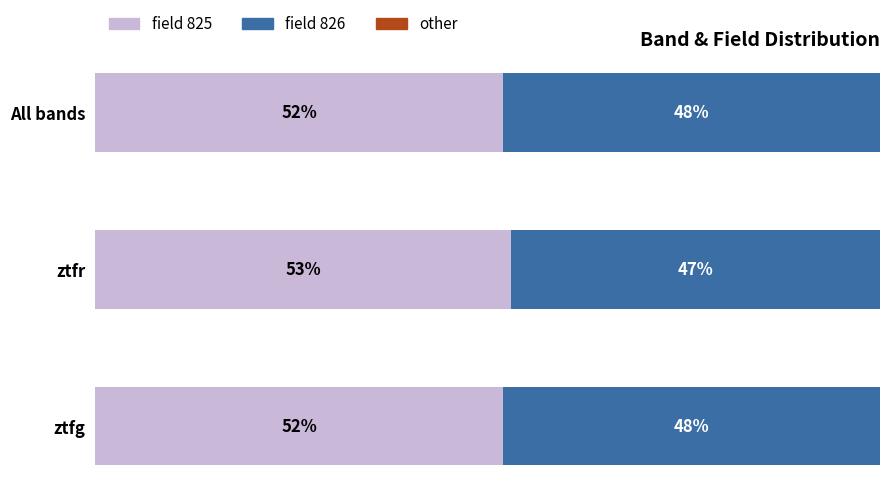

Which category has the highest value in the field 825 series?

ztfr